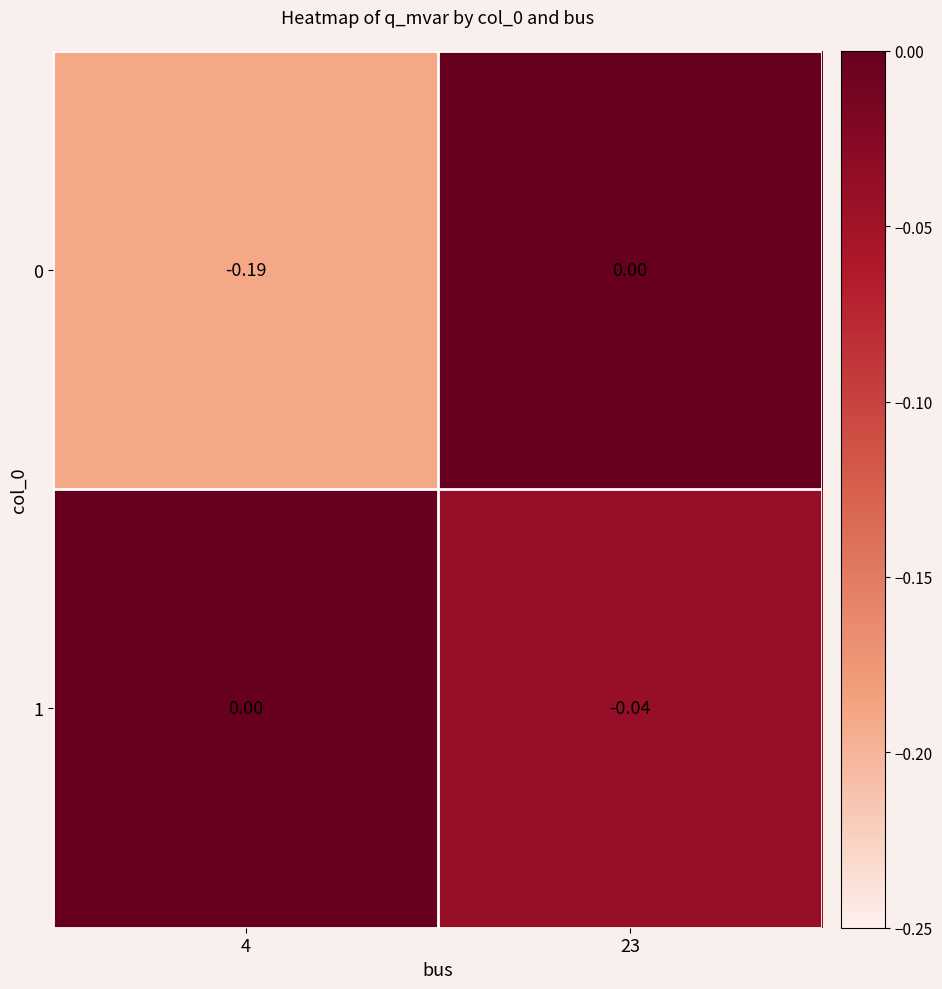

At 23, list the series in order from smallest to largest.

1, 0